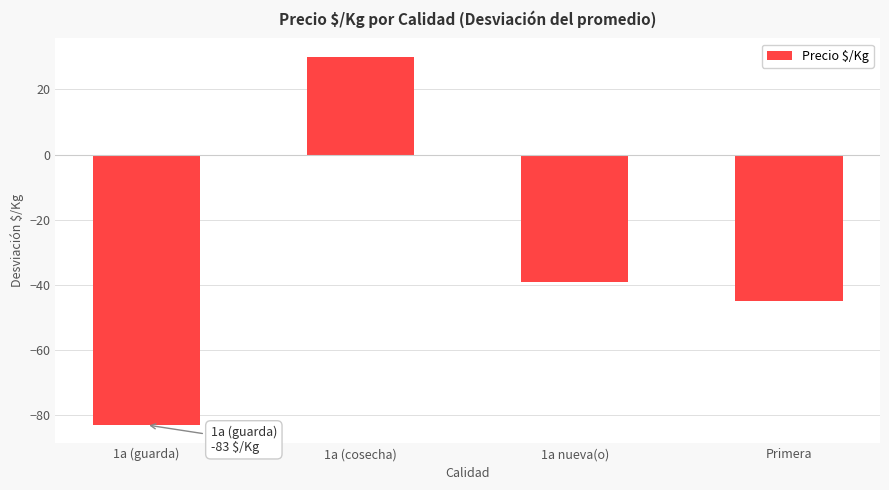

What is the difference between the maximum and minimum values?

113